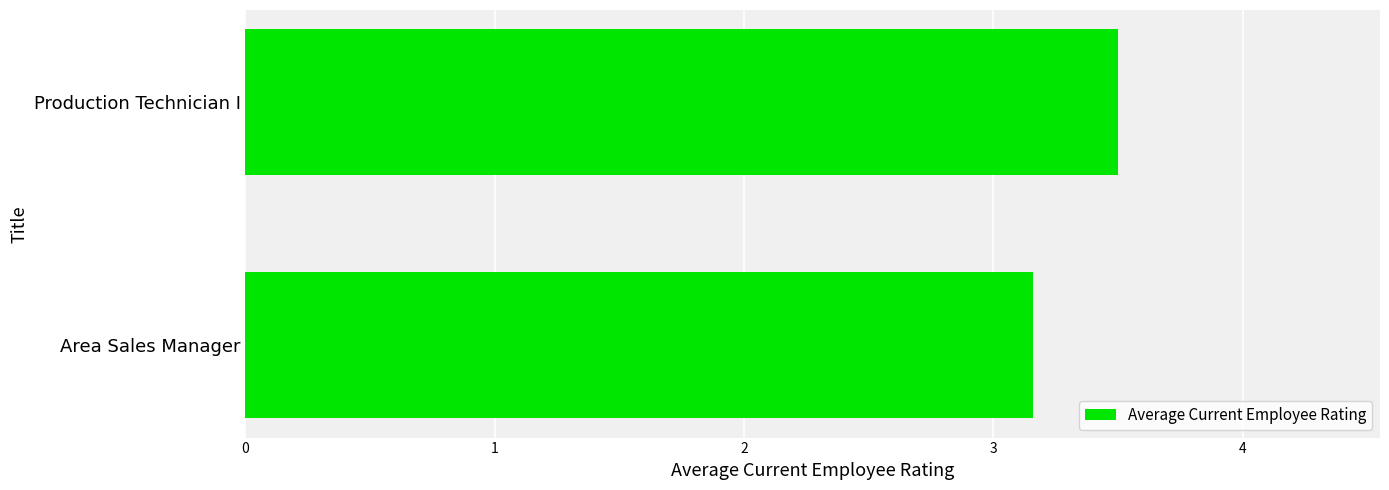

What is the change in value from Area Sales Manager to Production Technician I?

+0.3